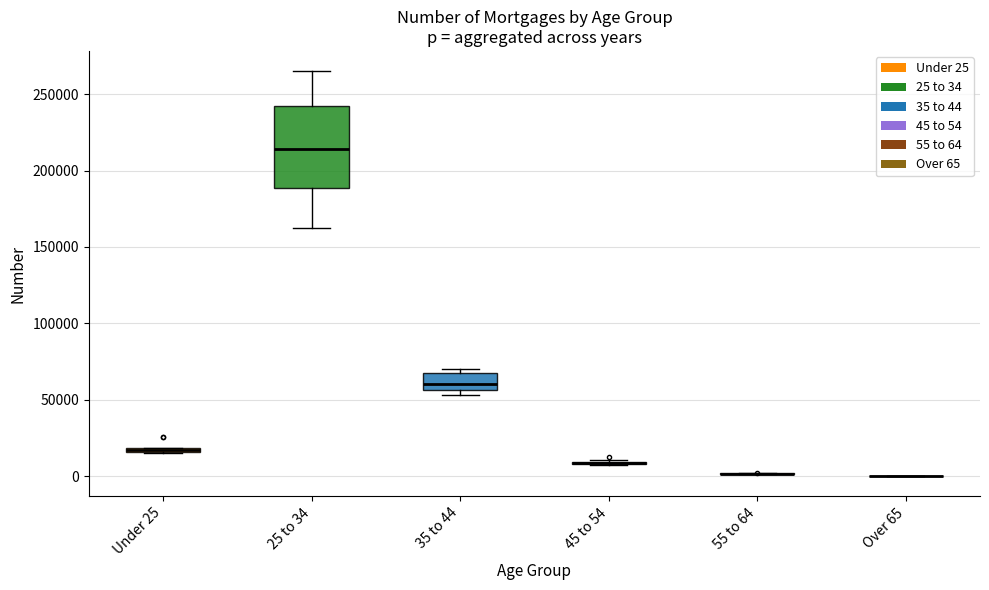

Where is the lower edge of the box for 25 to 34 on the y-axis? The values are not printed on the chart, so give them approximately, as read against the axis.

190000